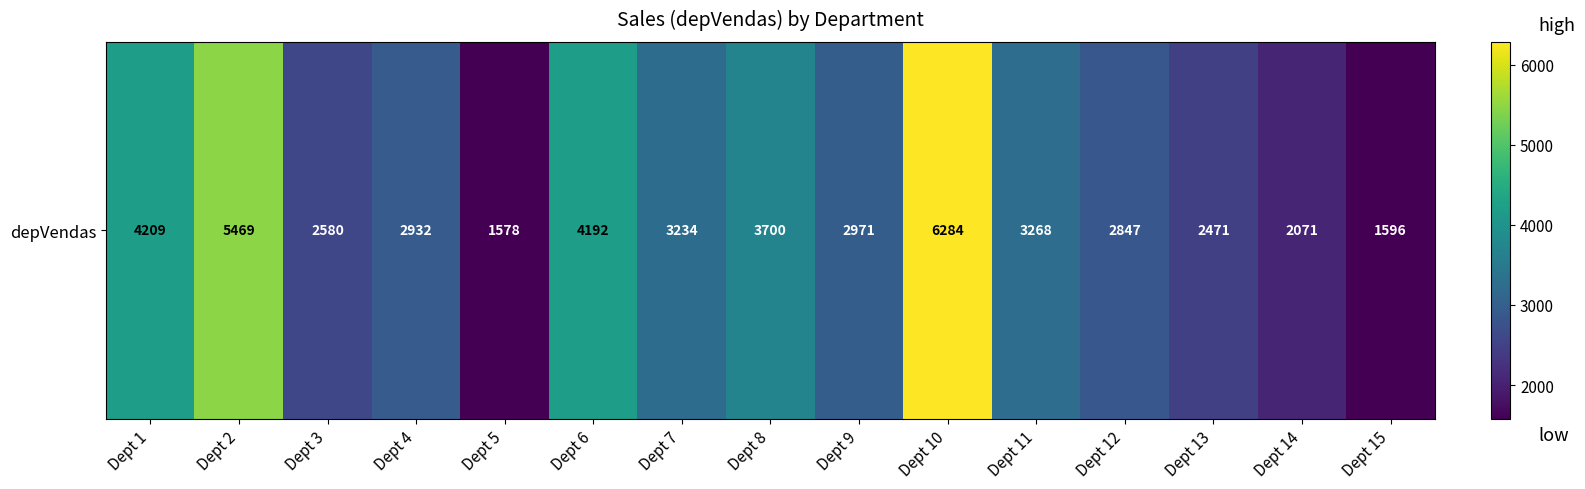

Approximately how many times larger is the value at Dept 2 compared to Dept 9?

1.8